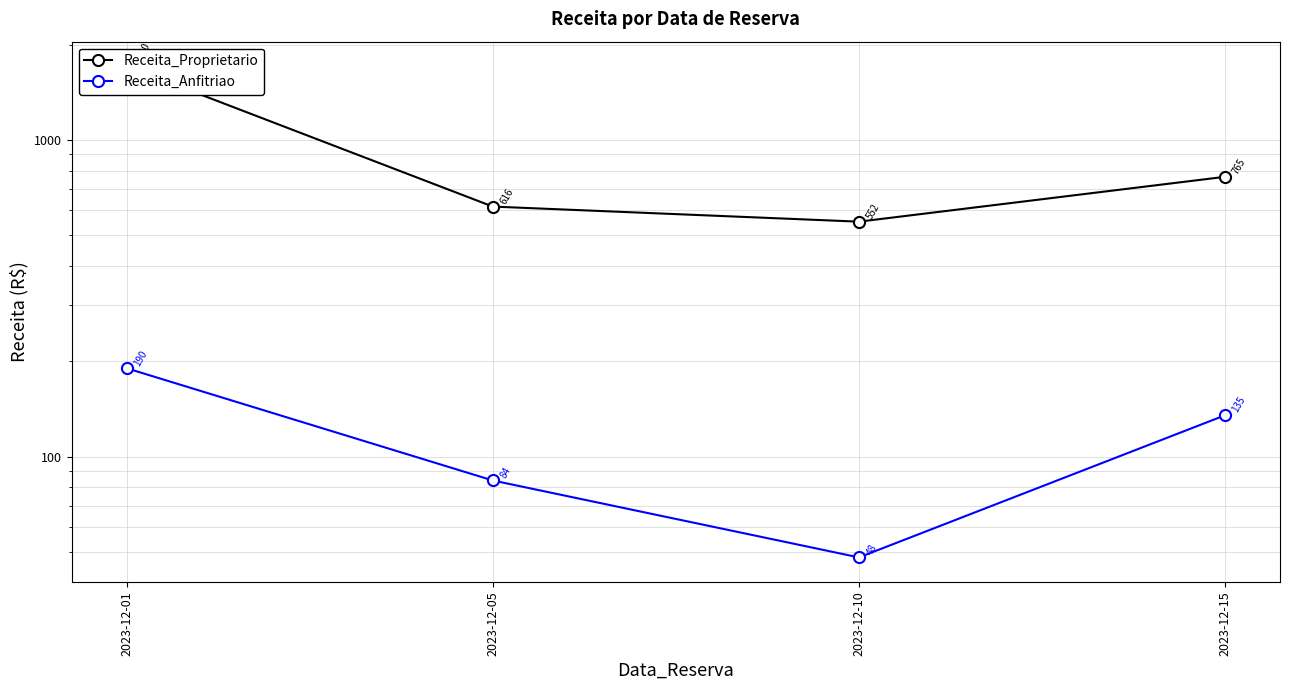

At 2023-12-10, list the series in order from smallest to largest.

Receita_Anfitriao, Receita_Proprietario